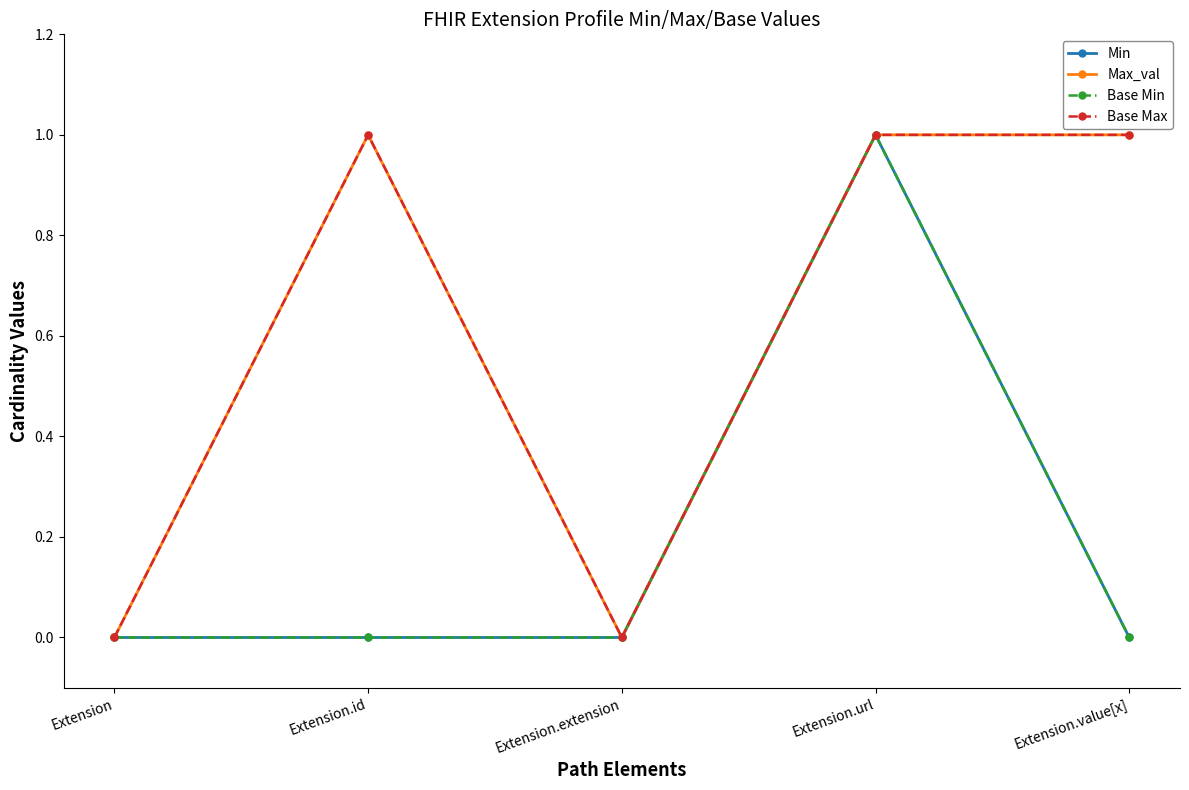

What position from the right is Extension.value[x]?

1